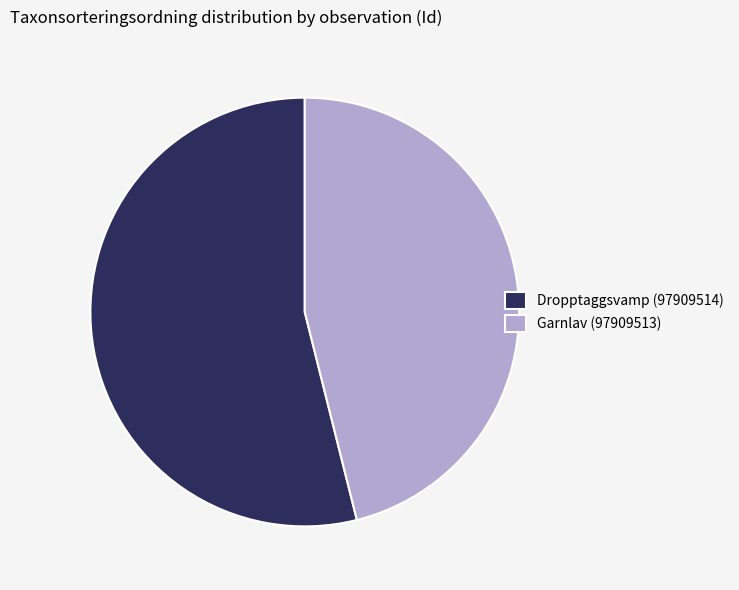

Is Garnlav (97909513) the majority of the pie?

No